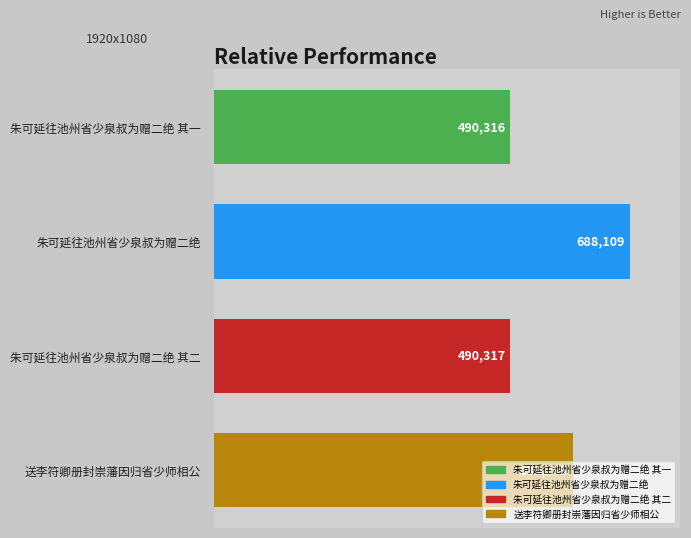

Is it true that the value at 朱可延往池州省少泉叔为赠二绝 is 688109?

True